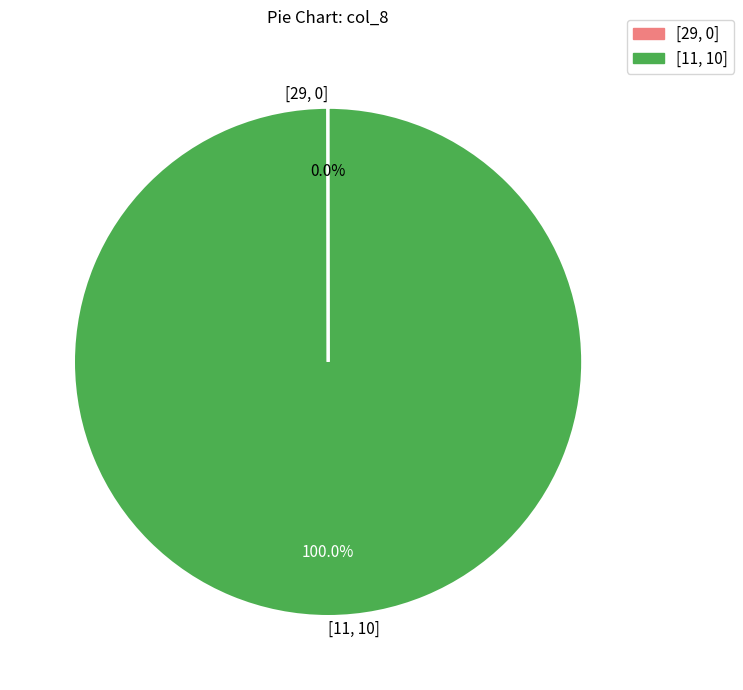

Which slice is the largest?

[11, 10]